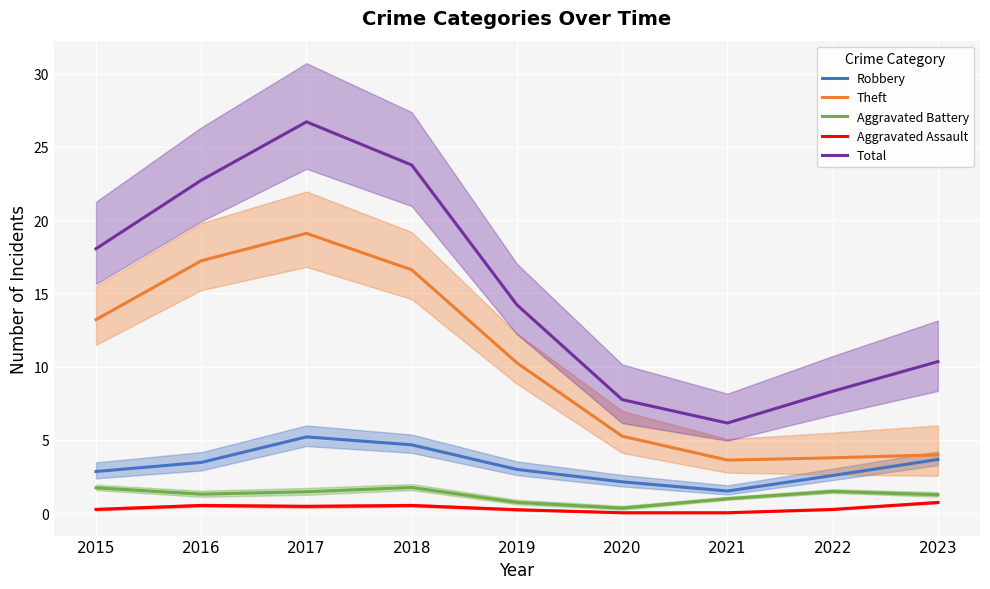

How many lines are shown in the chart?

5